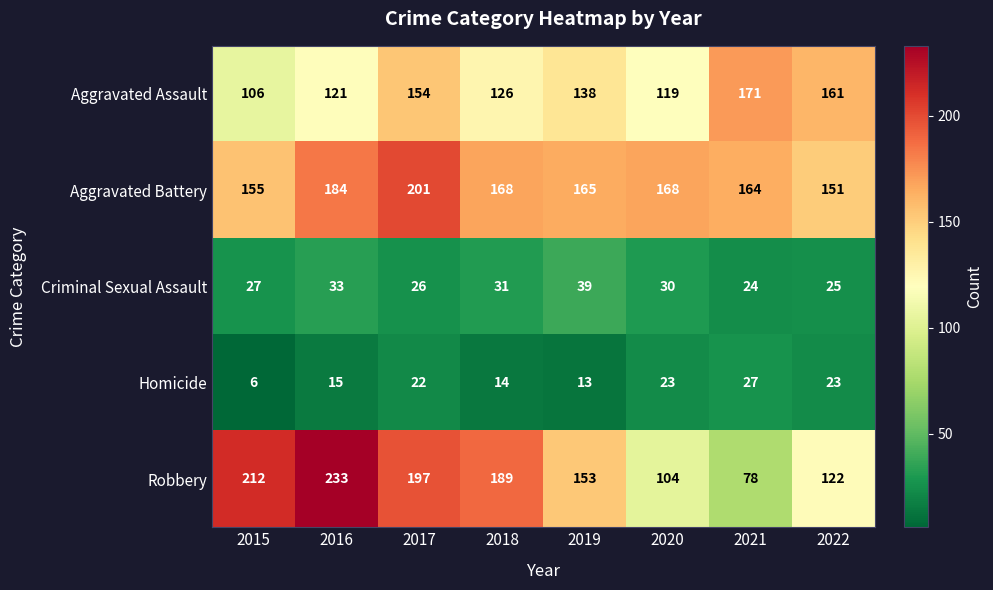

What is the difference between the Robbery values at 2015 and 2022?

90